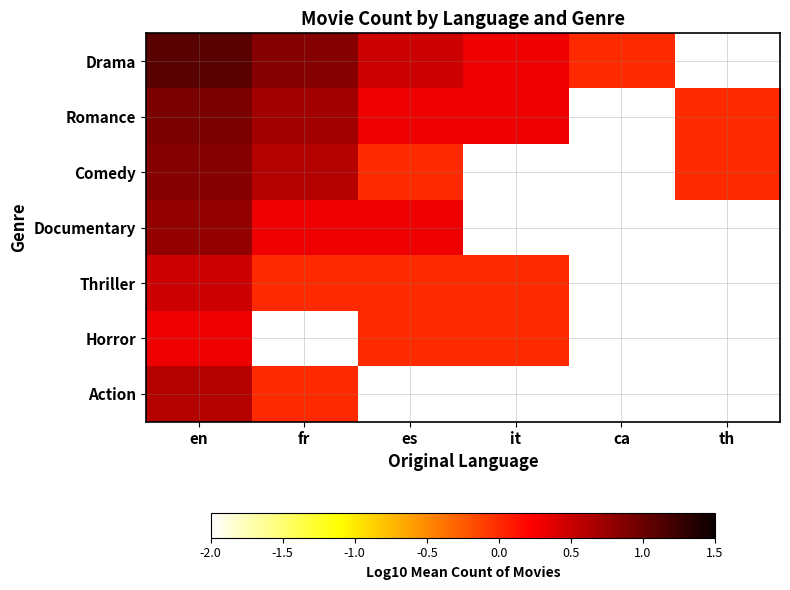

Is it true that Action equals 0.4 at en?

False